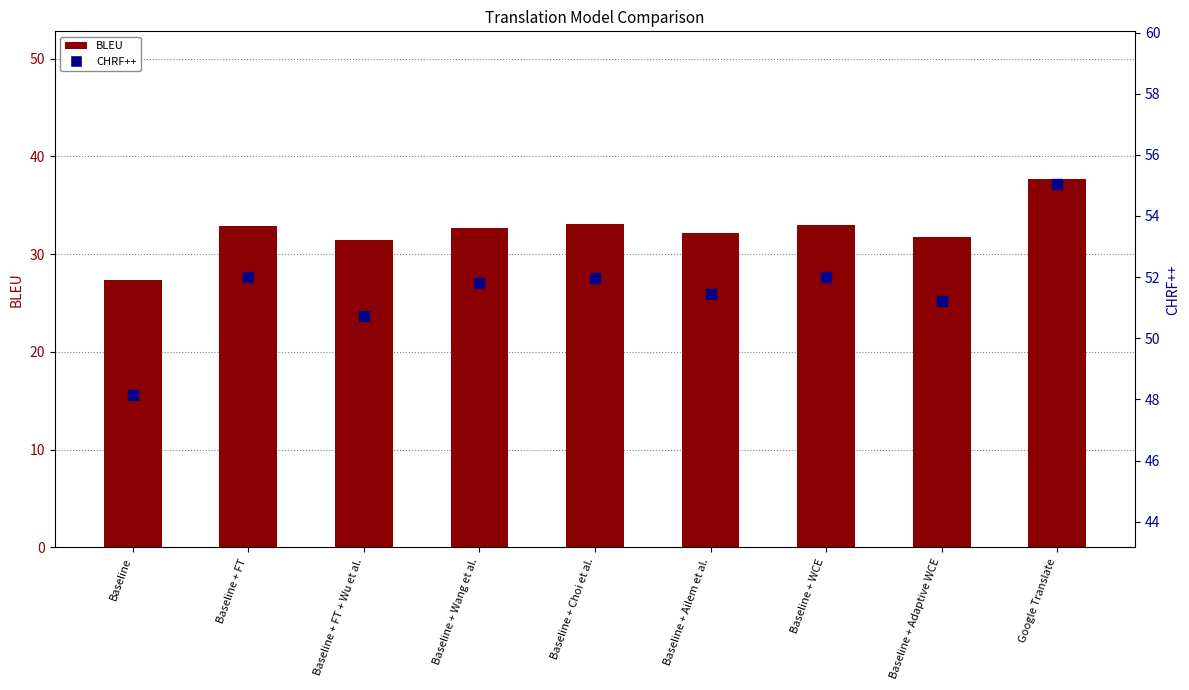

Is the value of BLEU at Google Translate greater than the value of CHRF++ at Baseline + Wang et al.?

No